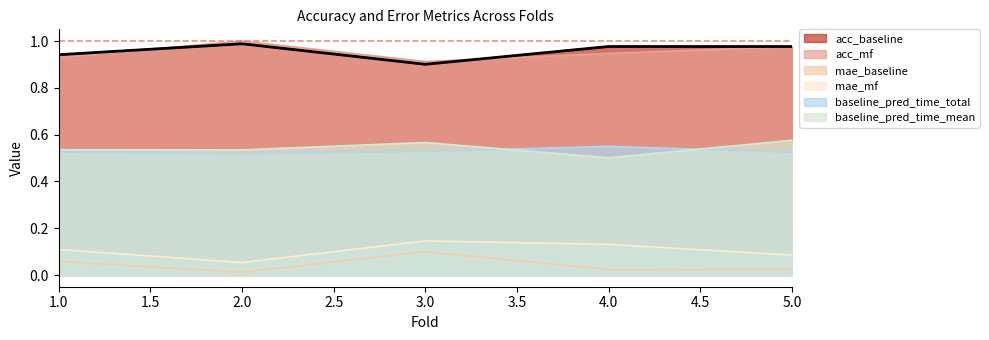

True or false: acc_baseline and mae_baseline cross at least once.

False